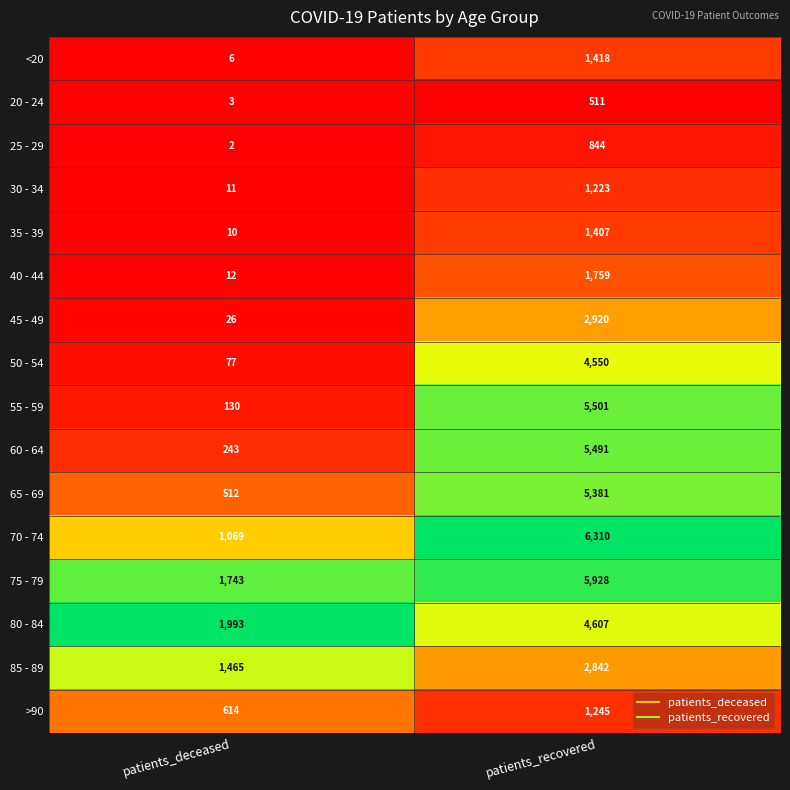

True or false: 25 - 29 has a value of 844 at patients_recovered.

True